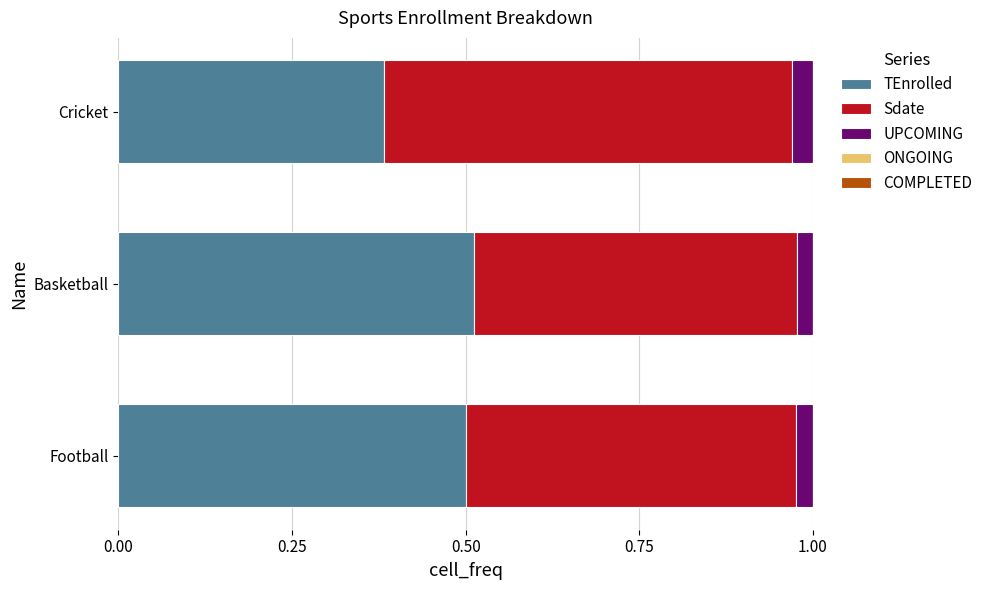

Where is TEnrolled nearest to the value 0?

Cricket